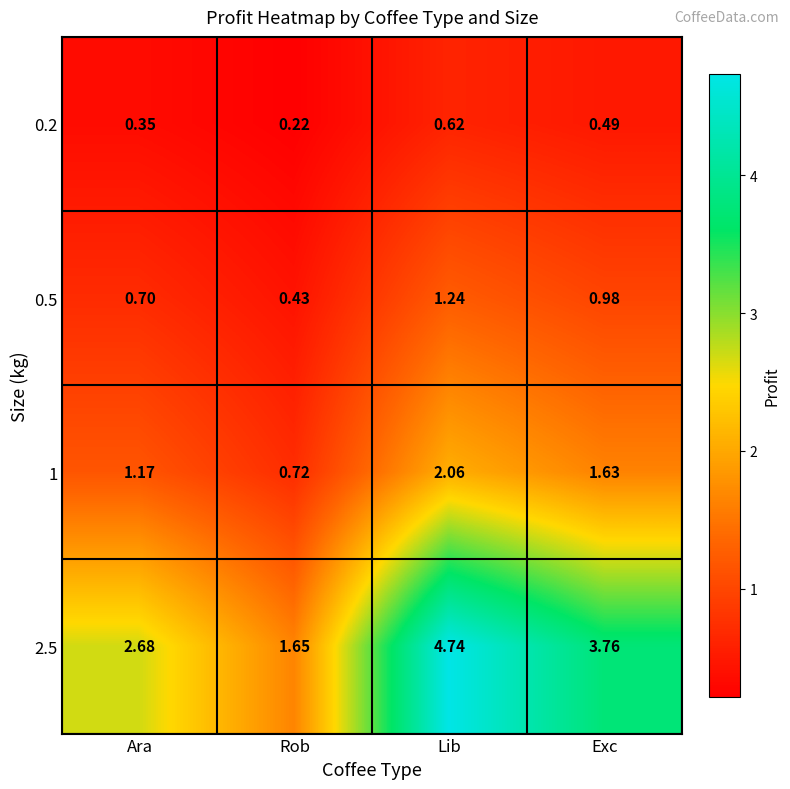

At which category is the sum across all series the highest?

Lib